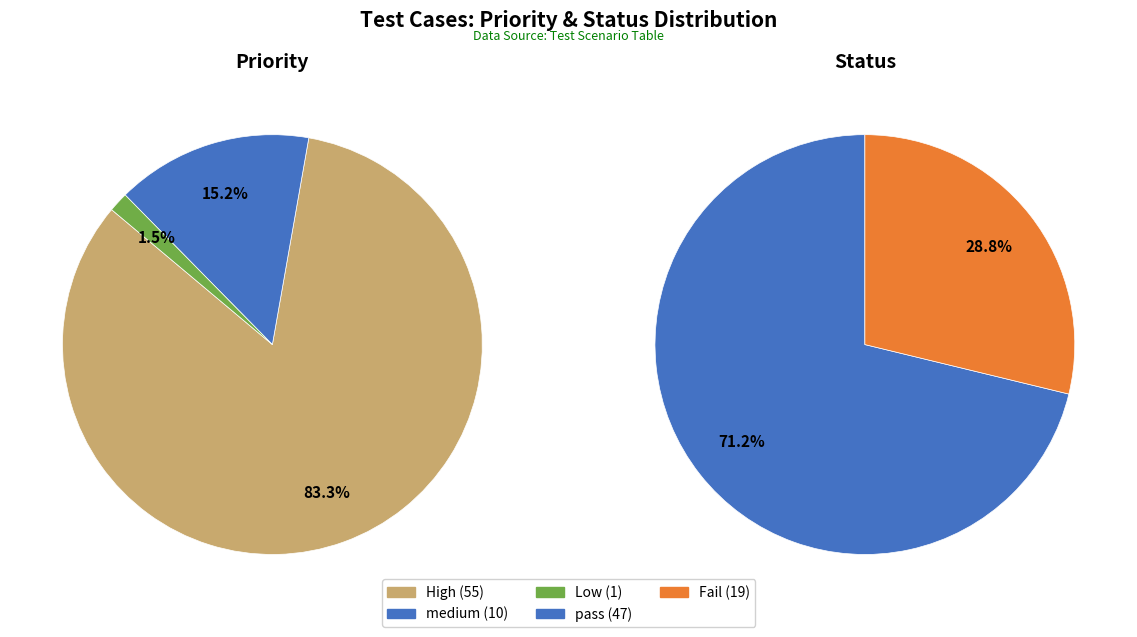

What is the largest slice in the pie chart?

High